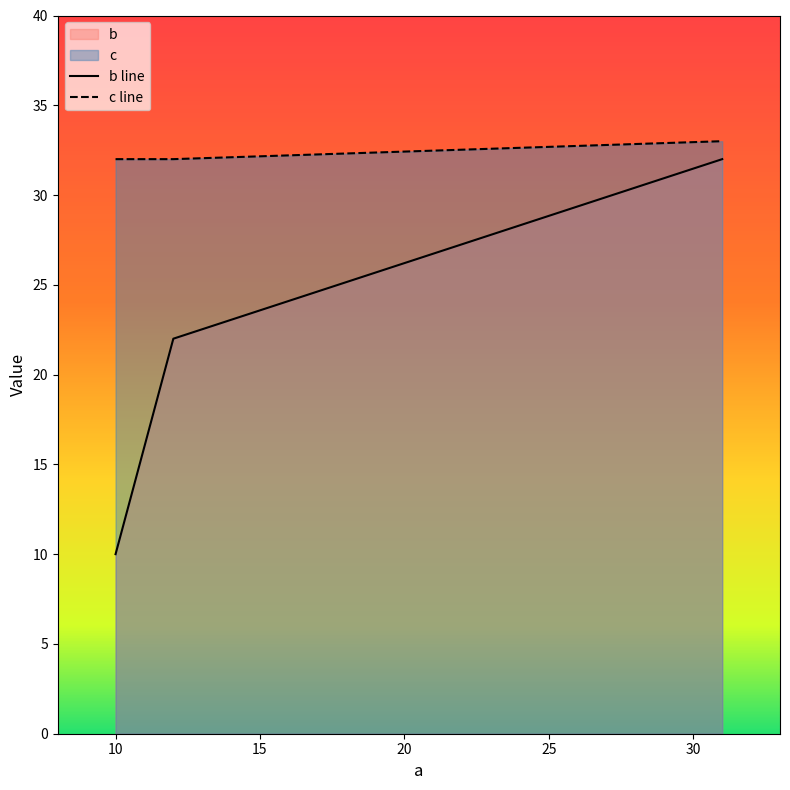

Which category has the highest value in the c series?

31